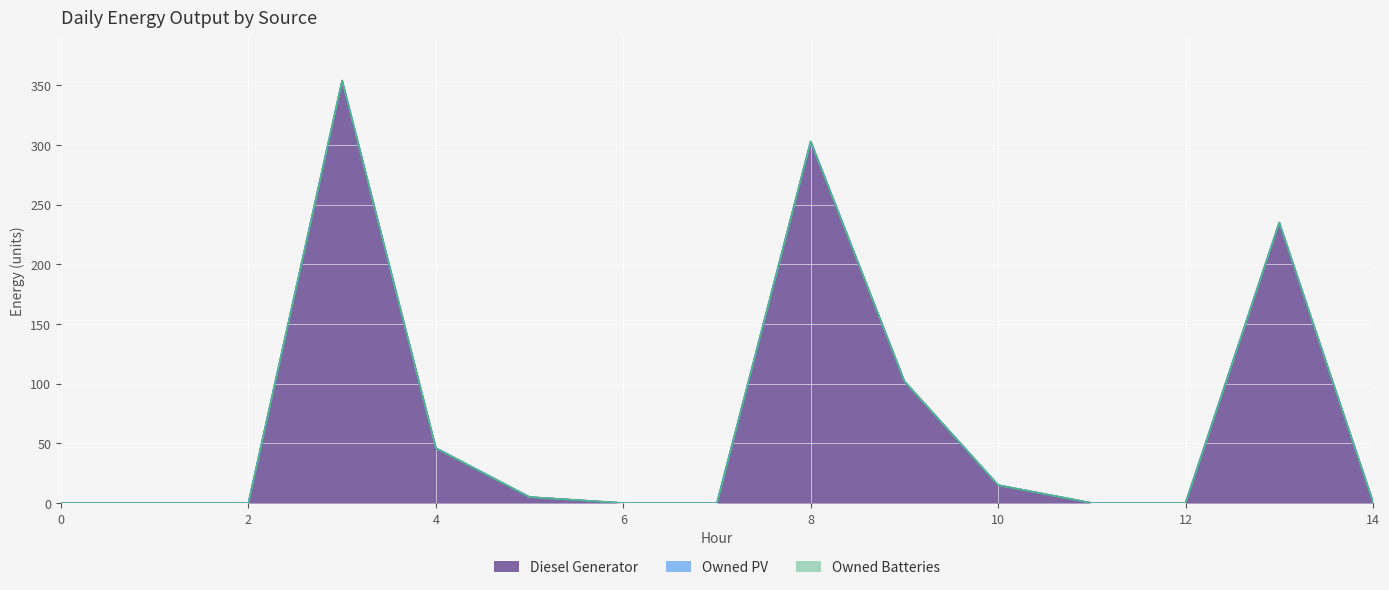

True or false: Owned PV and Owned Batteries cross at least once.

False